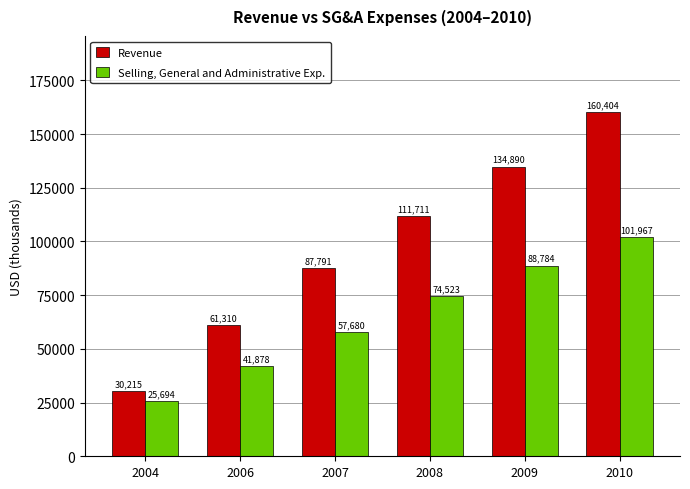

Reading right to left, transcribe all the data shown in this chart.

Revenue: 2010=160404	2009=134890	2008=111711	2007=87791	2006=61310	2004=30215
Selling, General and Administrative Exp.: 2010=101967	2009=88784	2008=74523	2007=57680	2006=41878	2004=25694